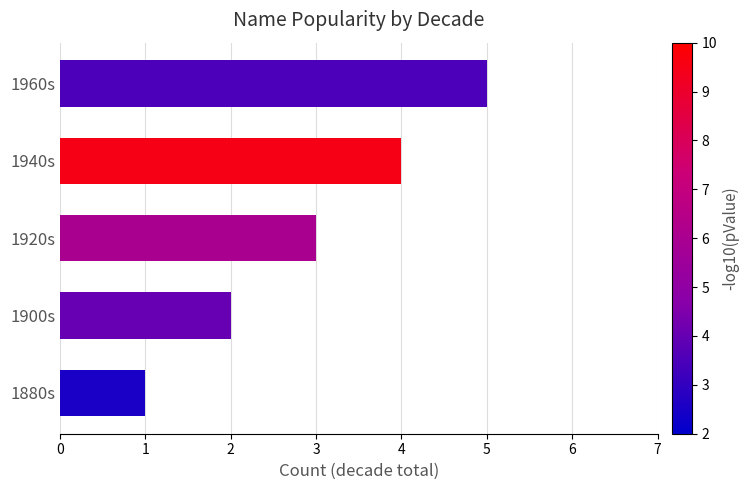

Which has a higher value, 1900s or 1960s?

1960s